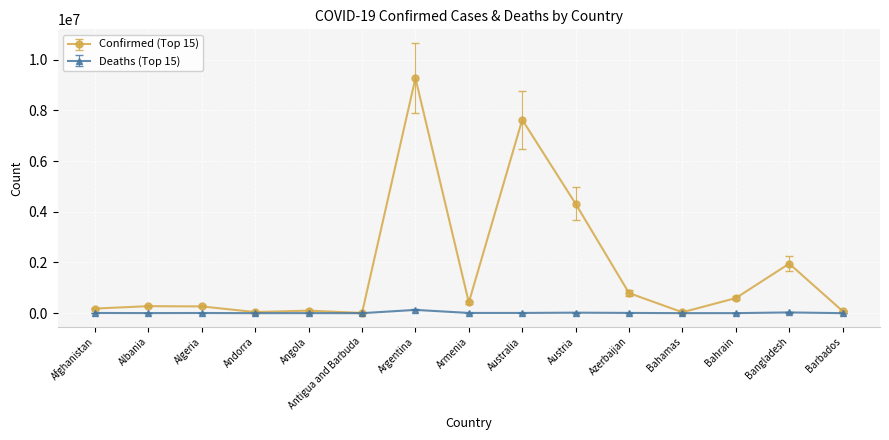

How many data points does each series have?

15